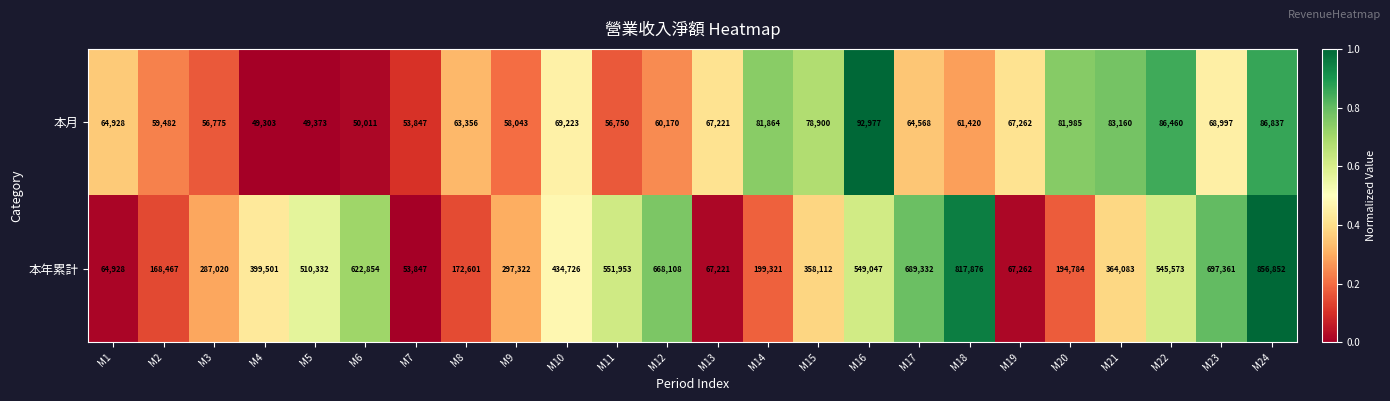

How many series are shown in this chart?

2